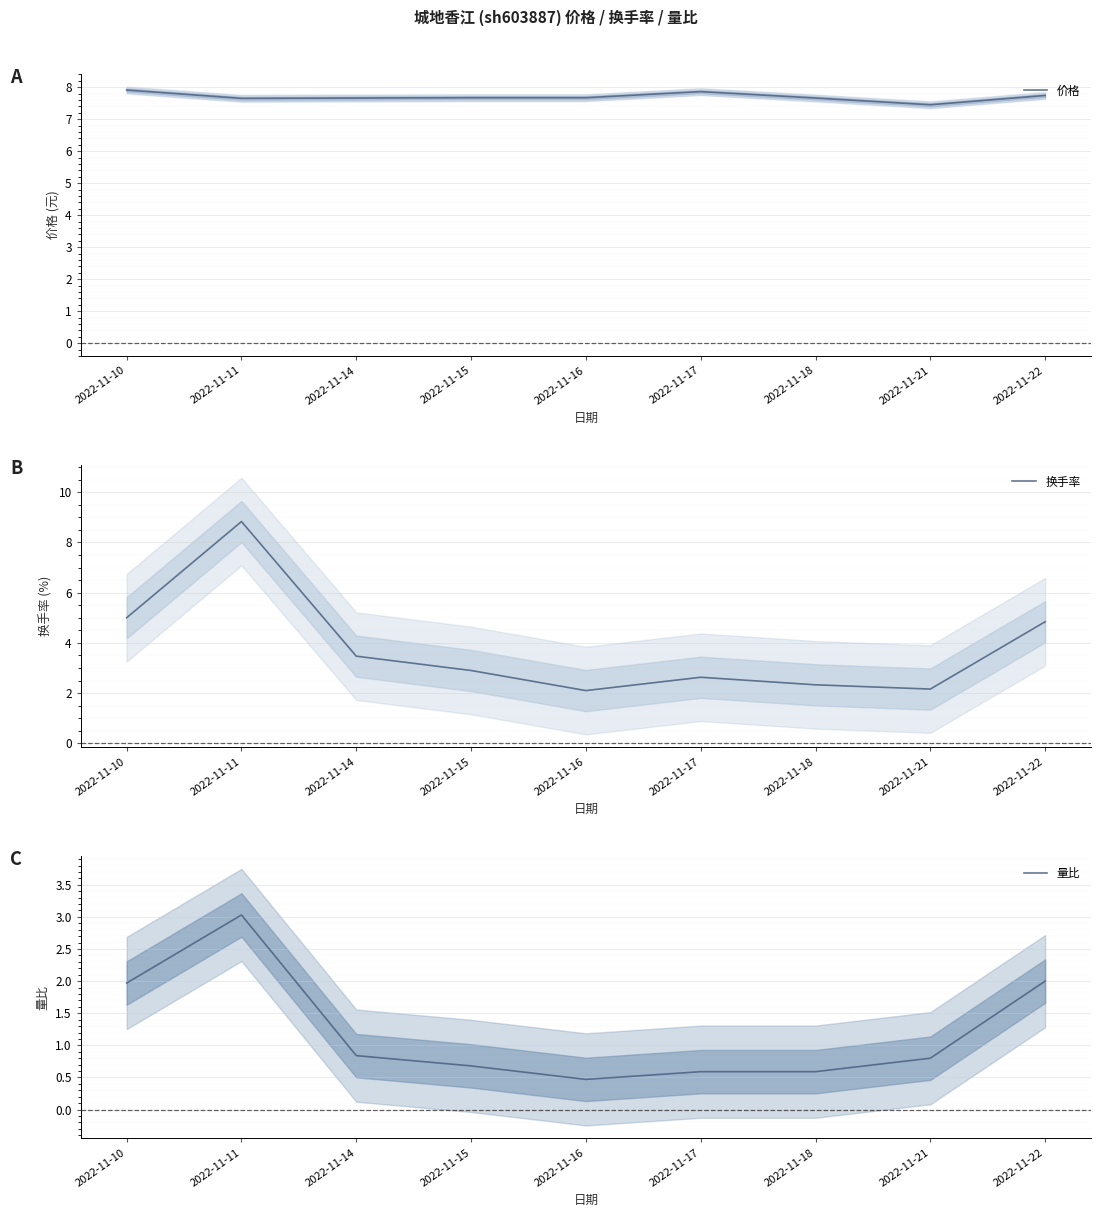

What is the value of the 量比 point at the 5th from the left?

0.5